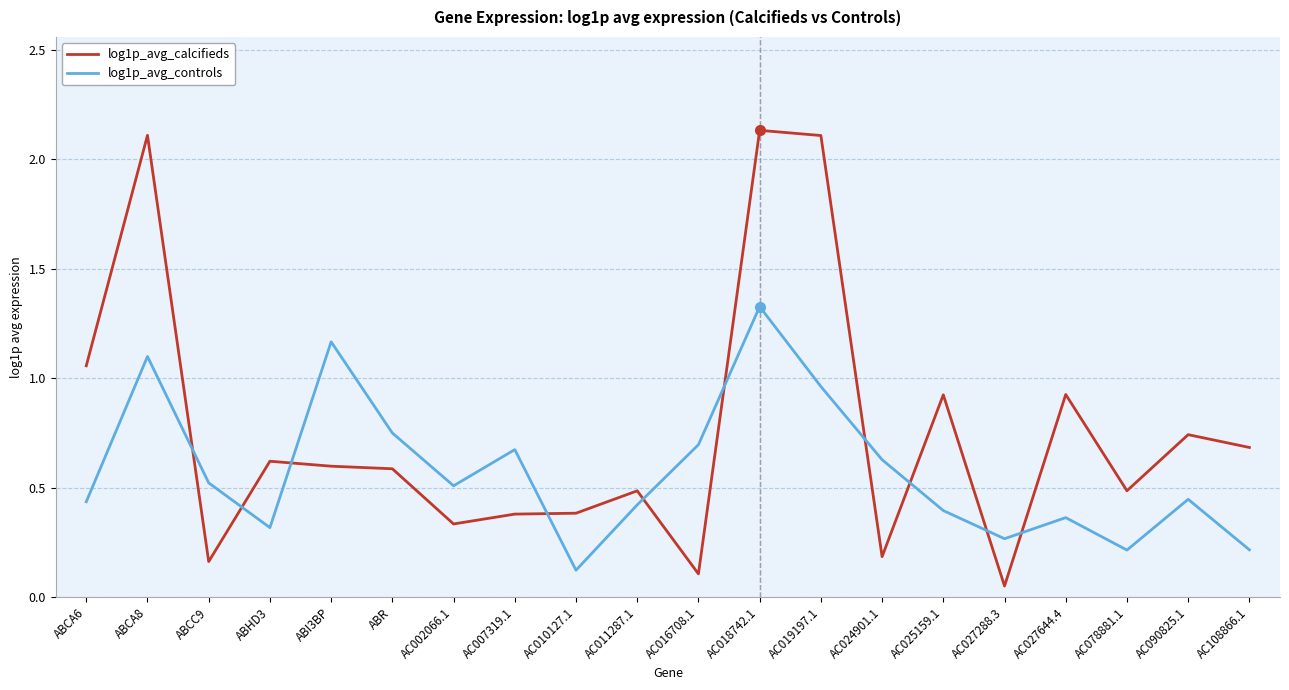

Which series has the widest spread of values?

log1p_avg_calcifieds